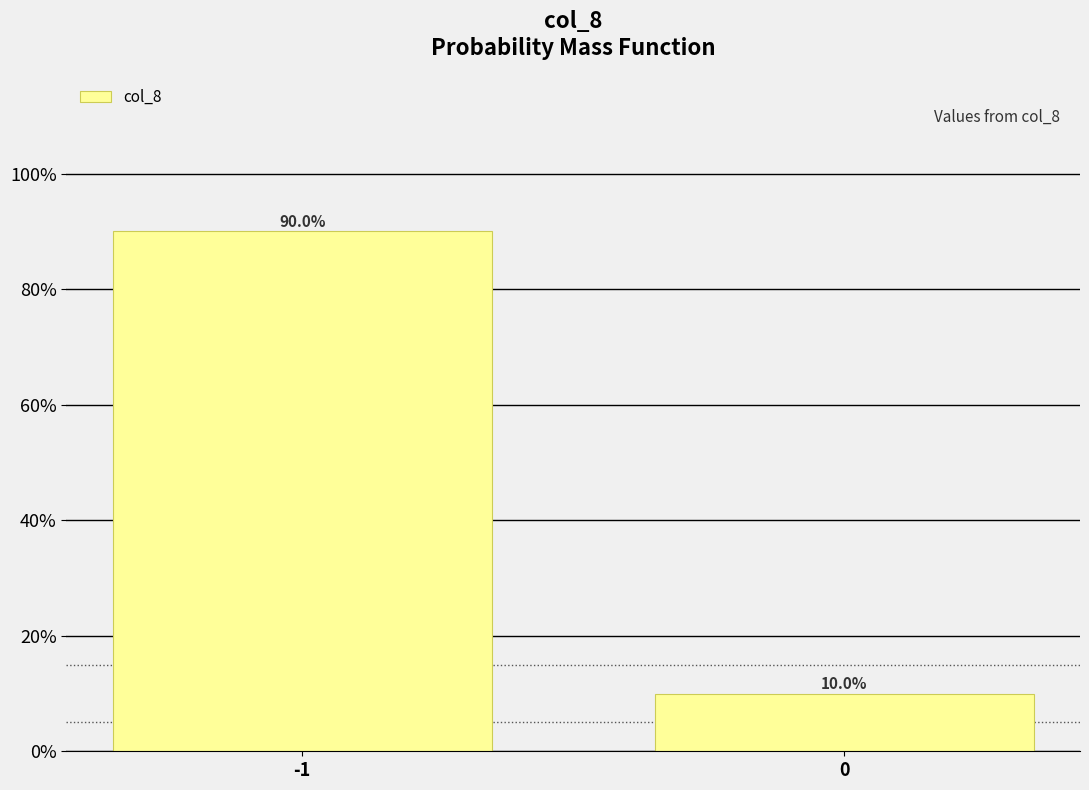

Reading right to left, extract all data points from this chart.

0=10	-1=90